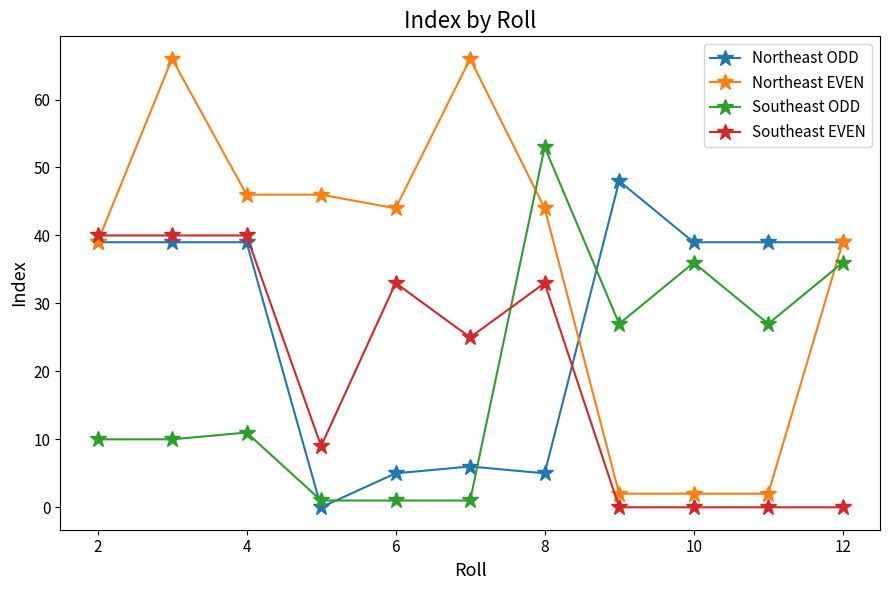

Does the chart display data point markers on the line(s)?

Yes